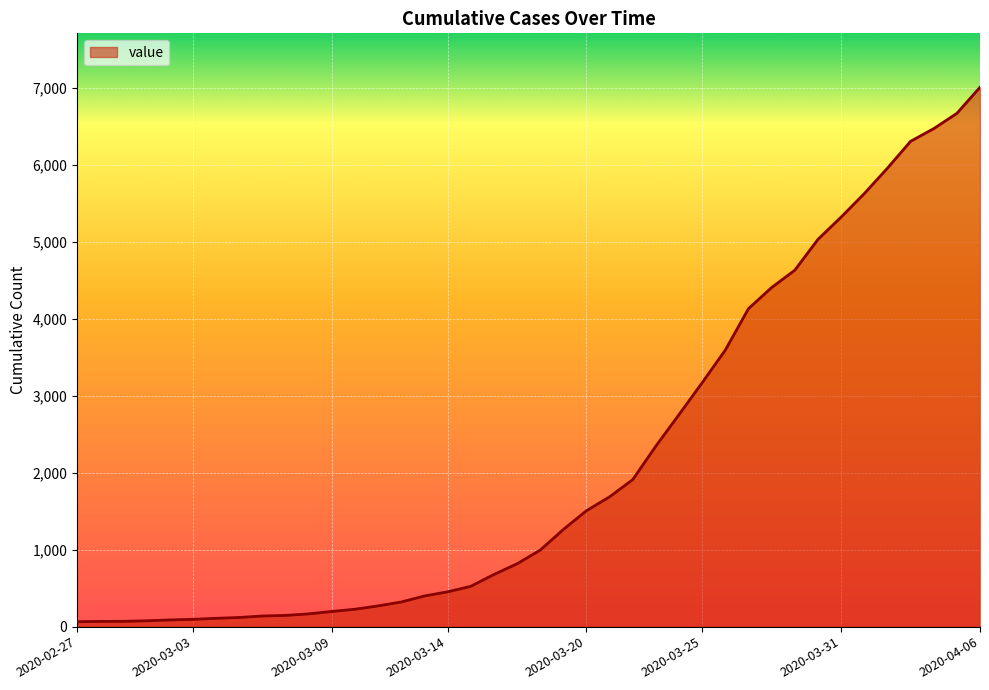

What is the difference between the maximum and minimum values?

6939